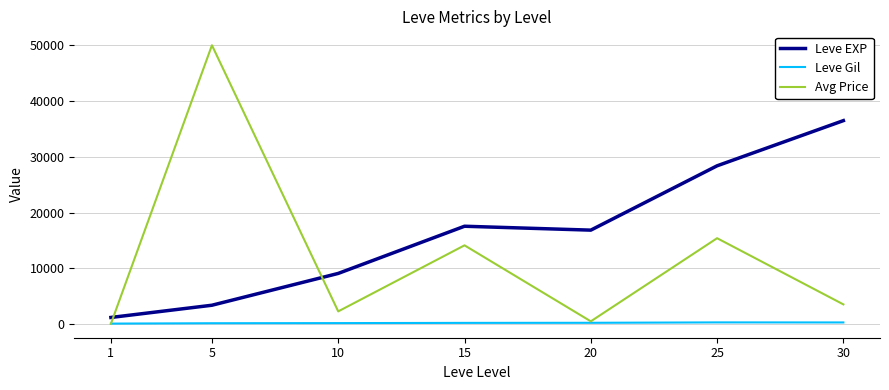

At which label is Leve EXP closest to 18852?

15